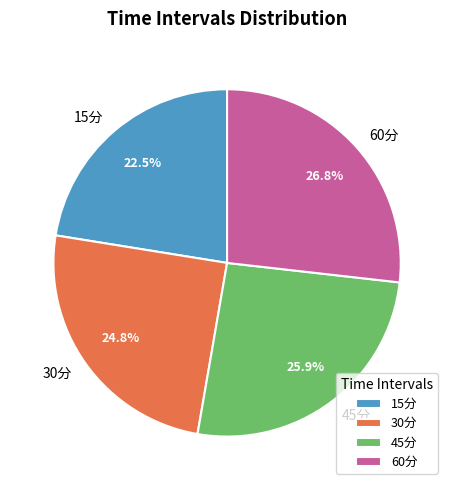

Do 60分 and 45分 together represent more than half of the pie?

Yes